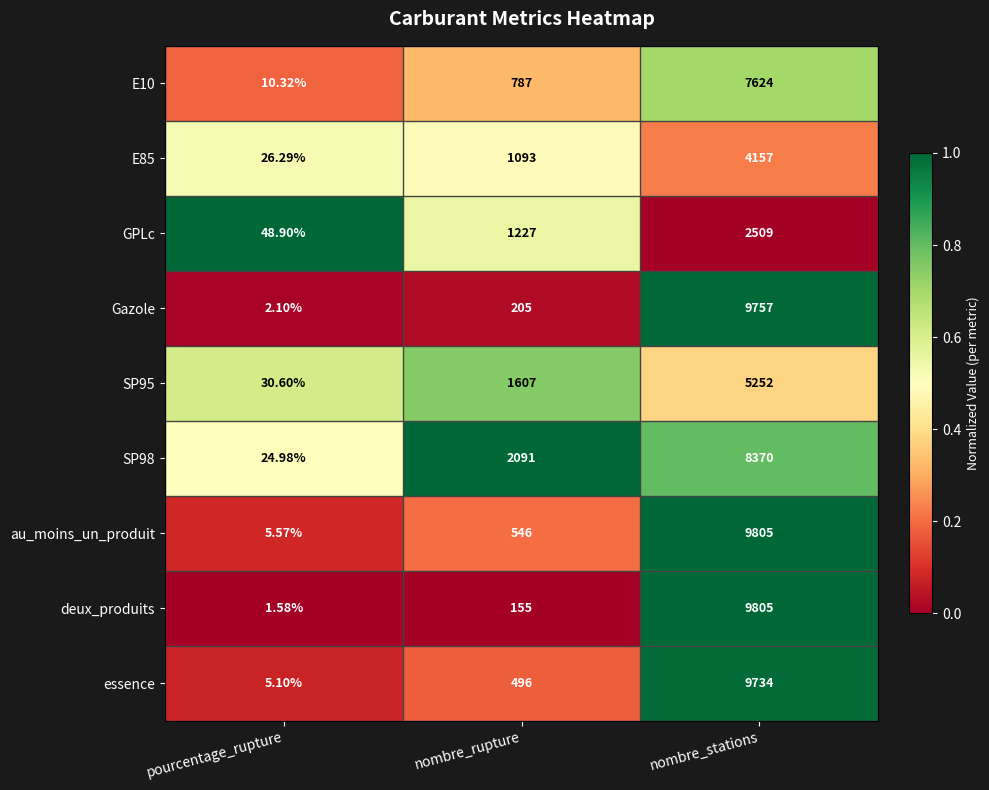

Which series has the widest spread of values?

deux_produits